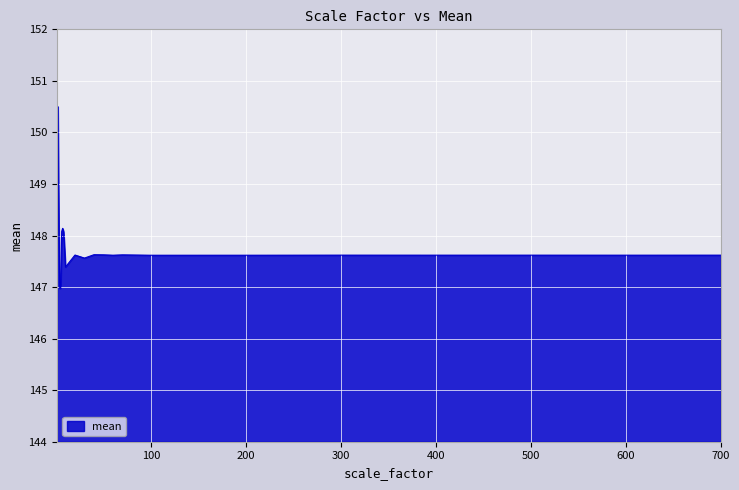

What is the greatest value displayed?

150.5